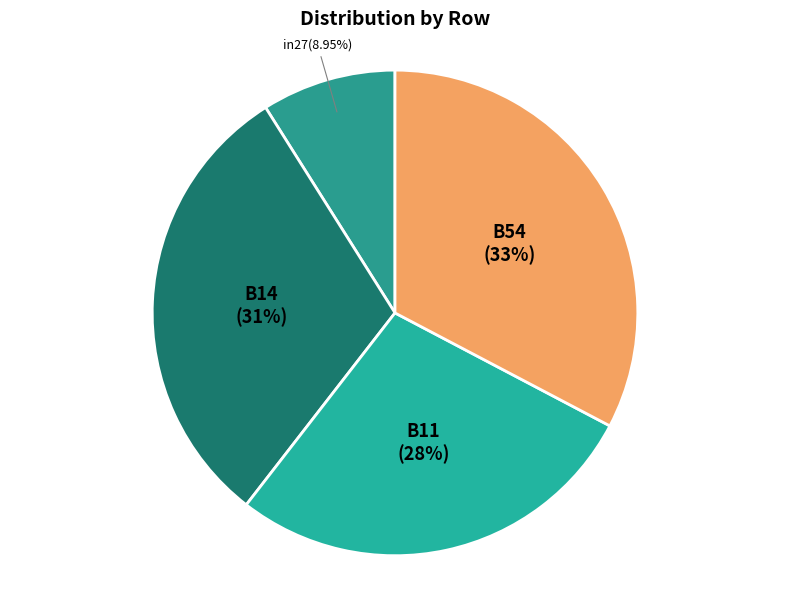

To the nearest percent, what percentage of the pie is B14?

31%